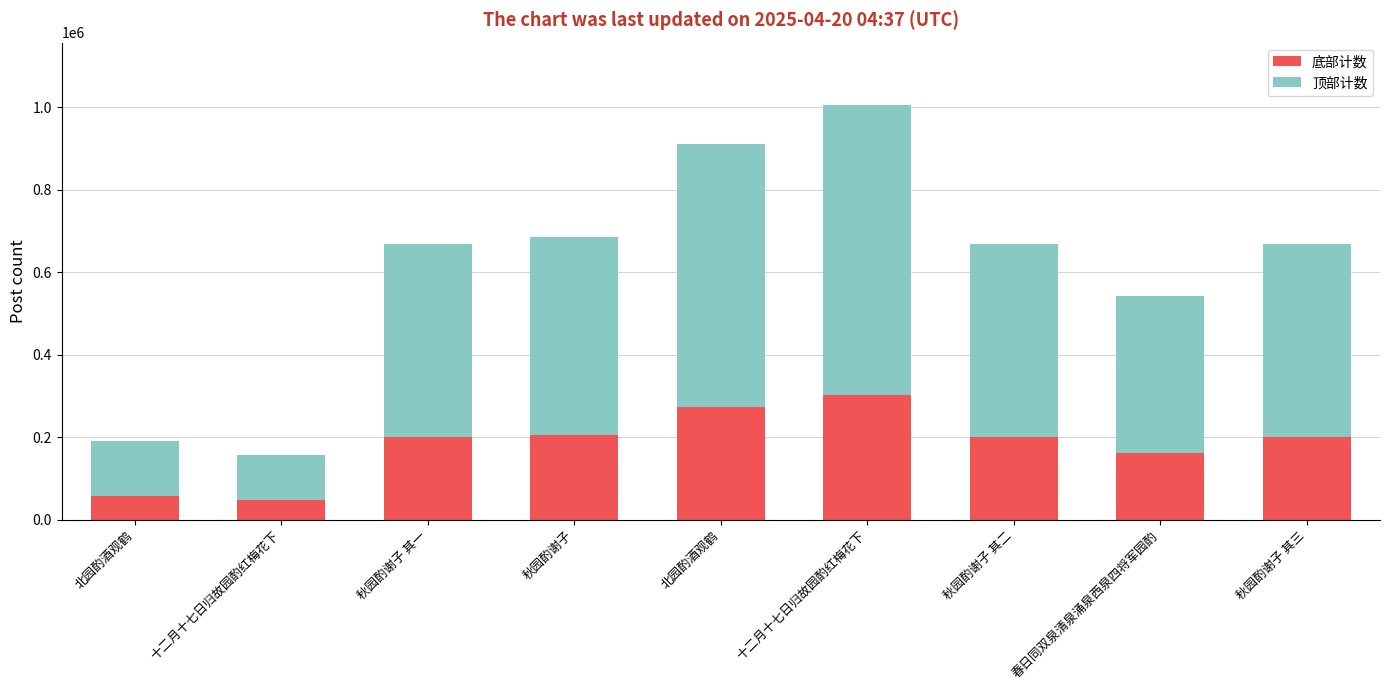

Where does the 顶部计数 series first go above 467404?

秋园酌谢子